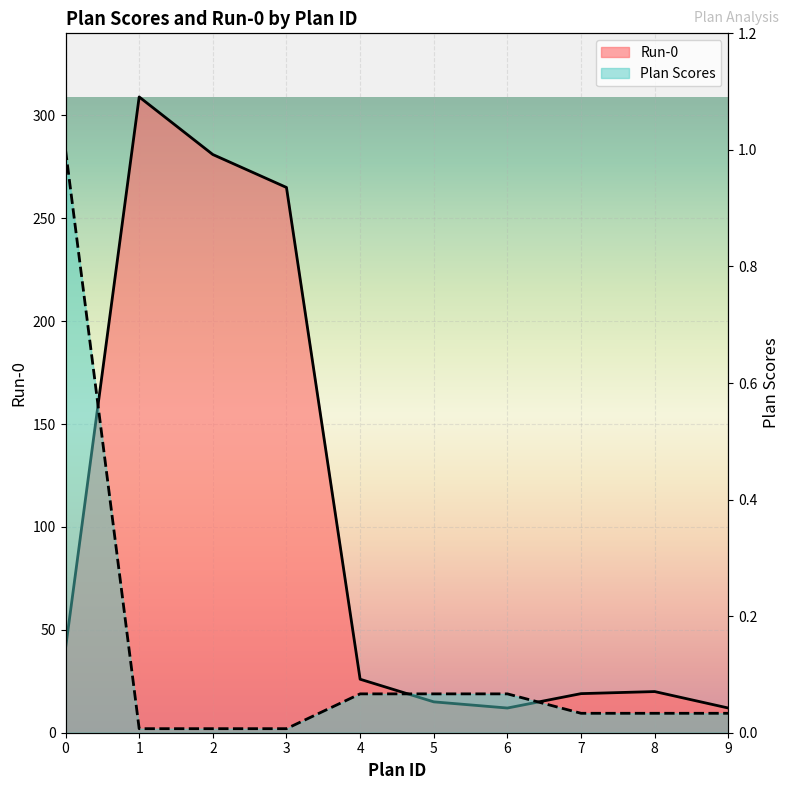

Which has a higher value, 7 or 2?

2